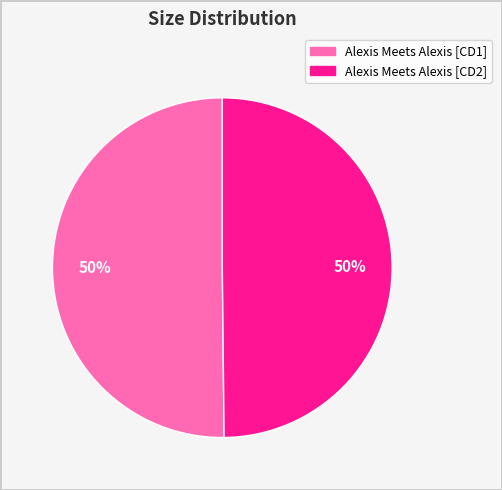

Is the sum of Alexis Meets Alexis [CD1] and Alexis Meets Alexis [CD2] greater than half?

Yes